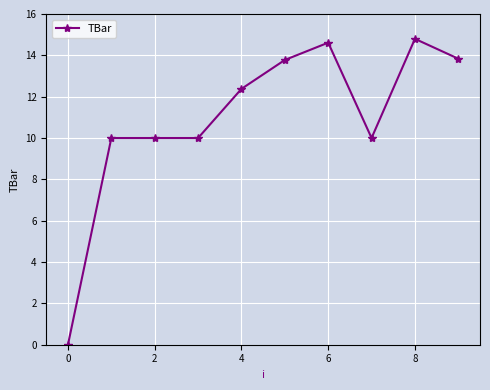

What is the difference between the second highest and minimum values?

14.6